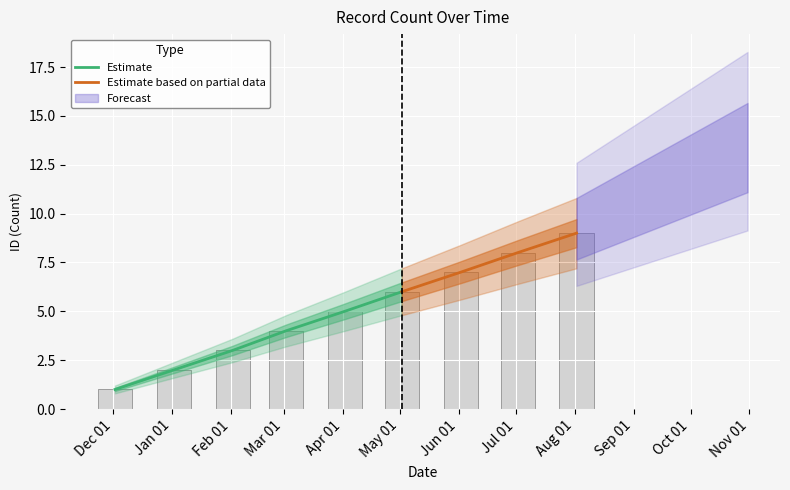

At which label is the value closest to 5?

Apr 01